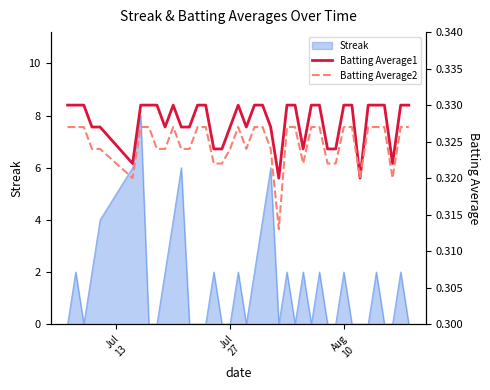

What is the maximum value for Streak?

8